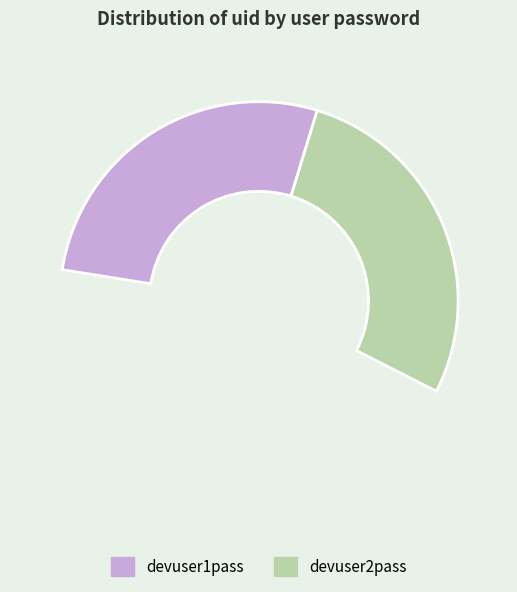

How many segments does this pie chart have?

2